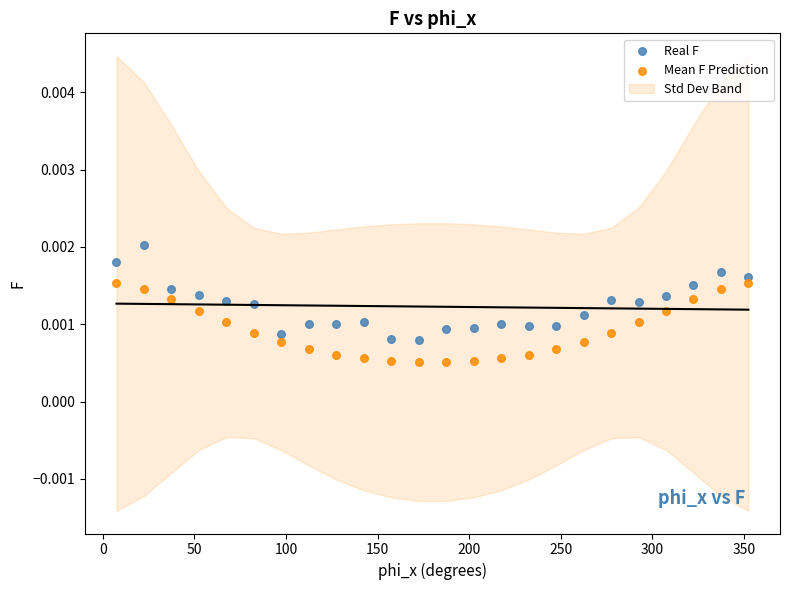

Which series reaches the minimum Y coordinate?

Mean F Prediction